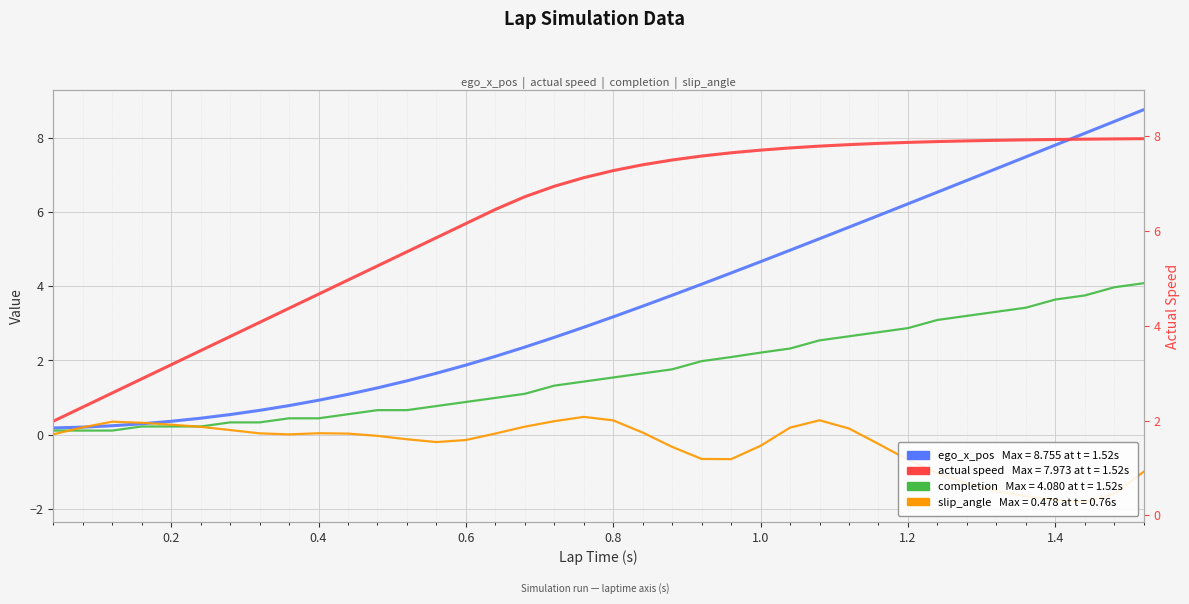

The ego_x_pos series shows 3.0 at 1.0. True or false?

False